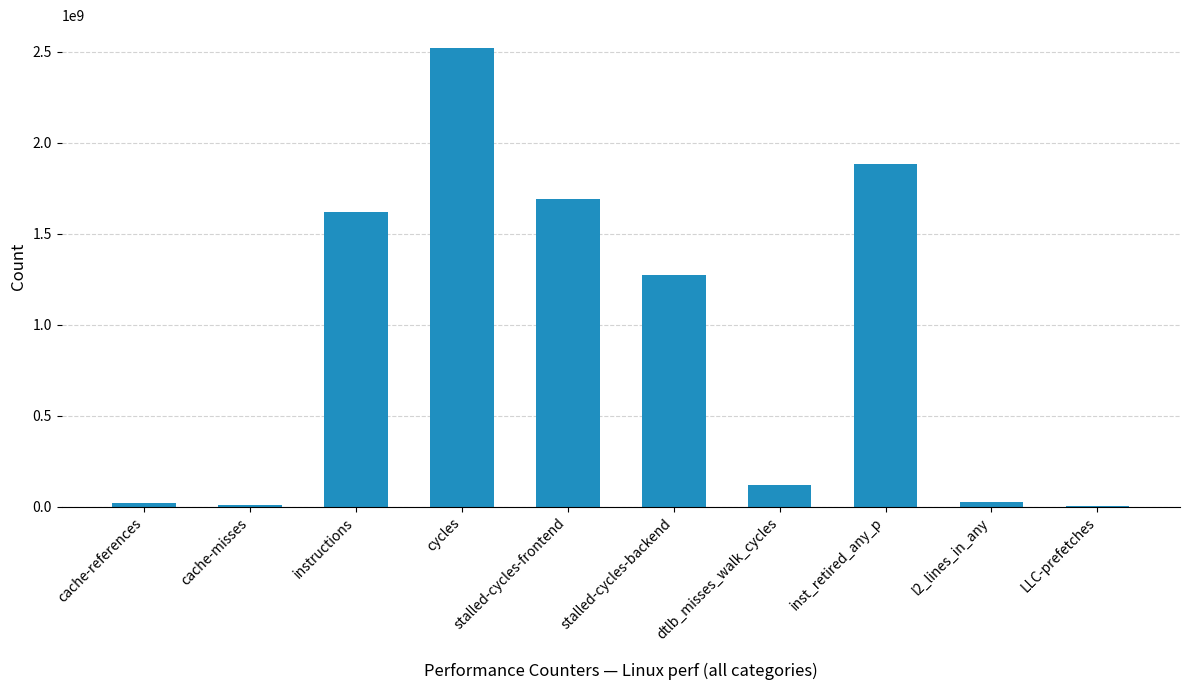

Approximately how many times larger is the value at stalled-cycles-backend compared to cycles?

0.5